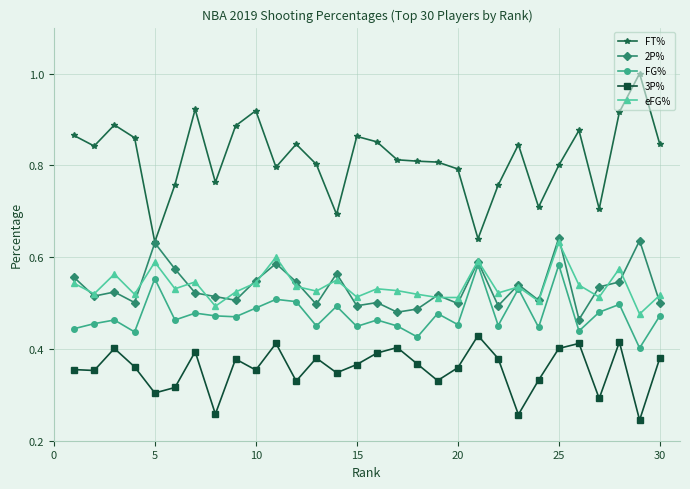

What is the greatest value displayed?

1.0